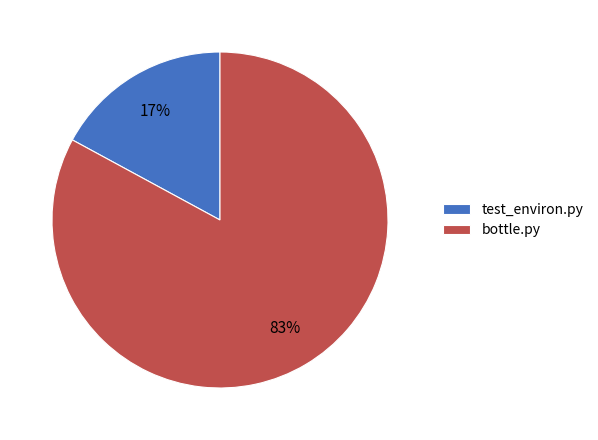

Count the number of slices in the pie.

2